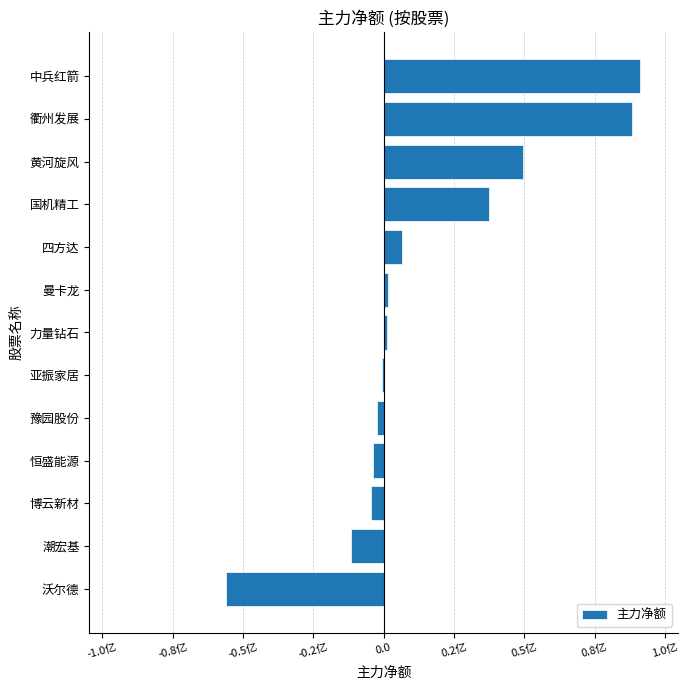

What is the difference between the second highest and second lowest values?

99679955